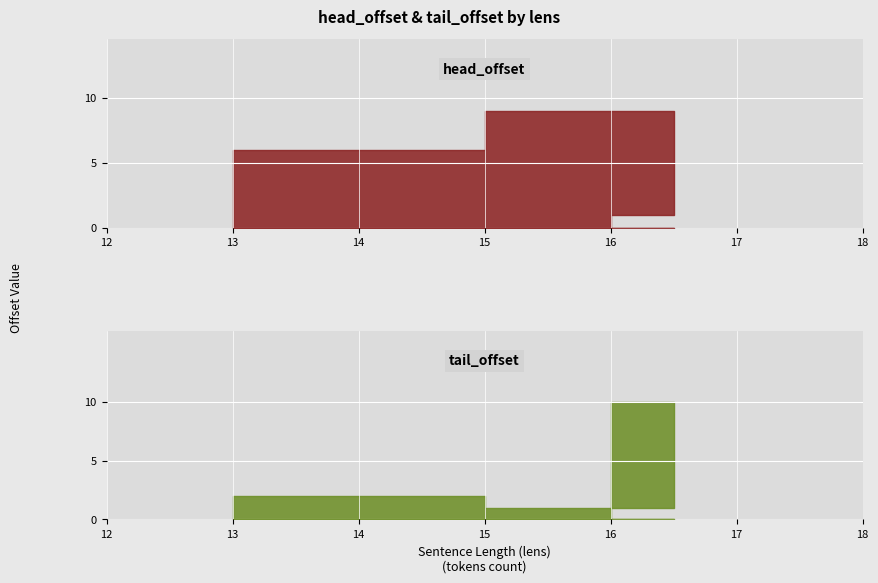

What position from the right is 13?

3